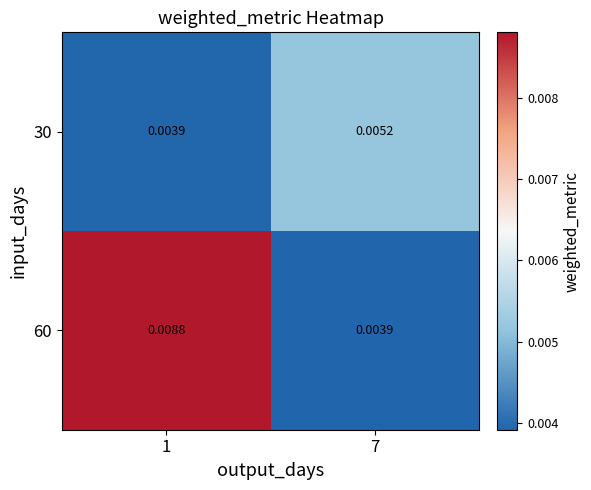

Is the value of 60 at 1 greater than the value of 30 at 7?

Yes